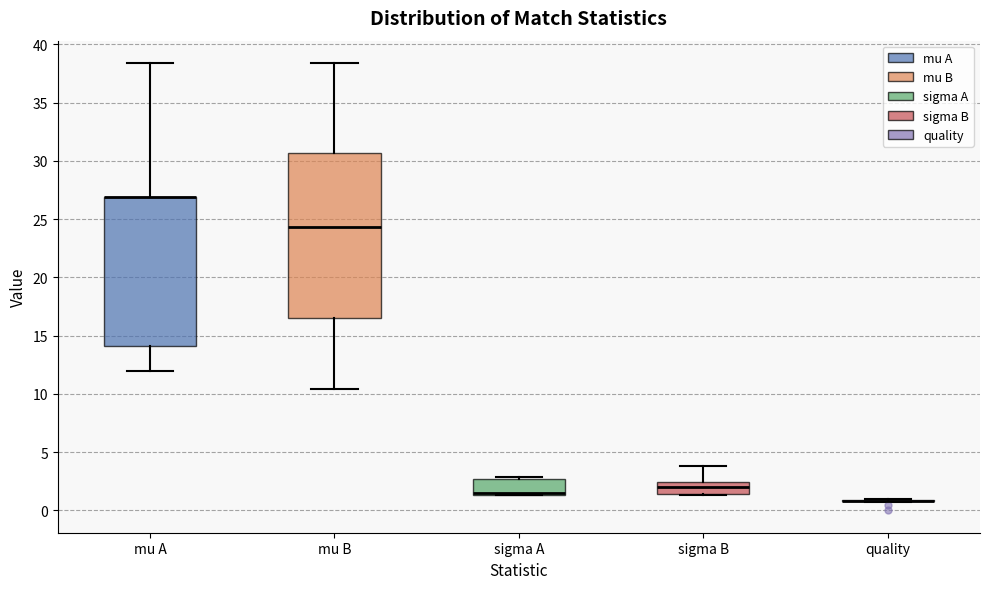

Which box is the tallest, from its lower edge to its upper edge?

mu B